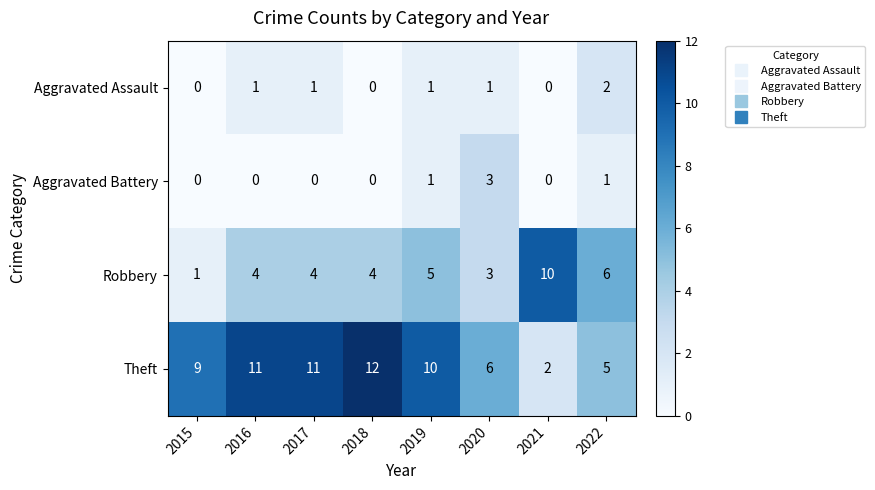

At which category is the sum across all series the highest?

2019